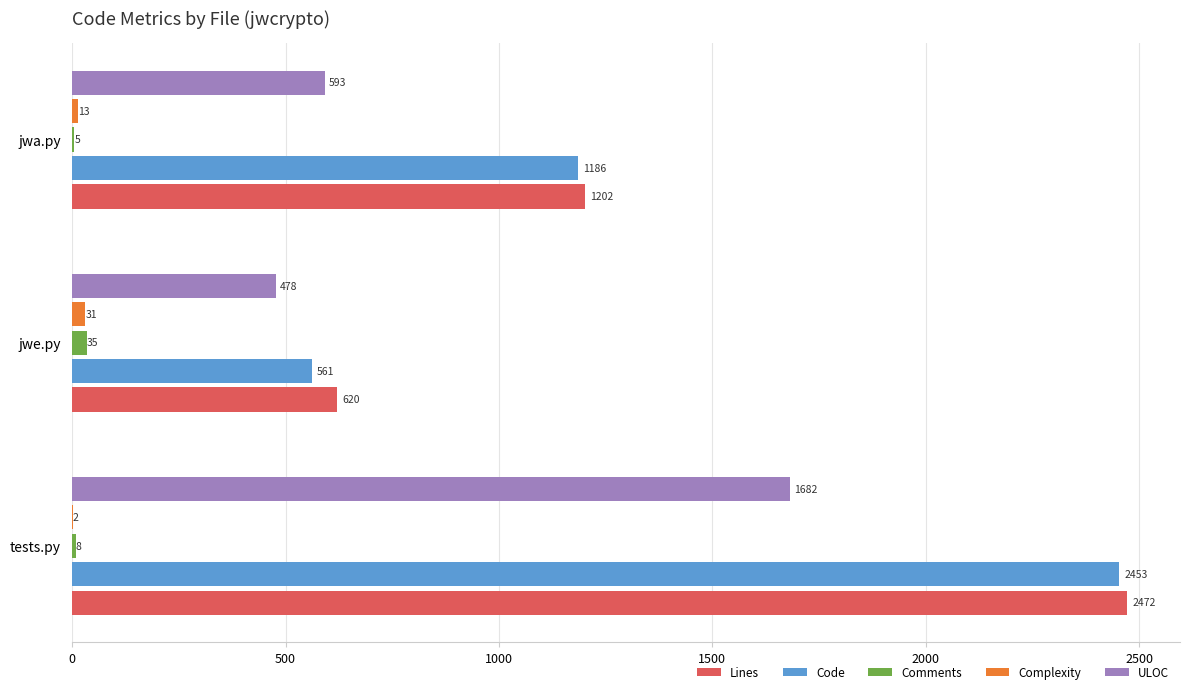

Where is Complexity nearest to the value 16?

jwa.py